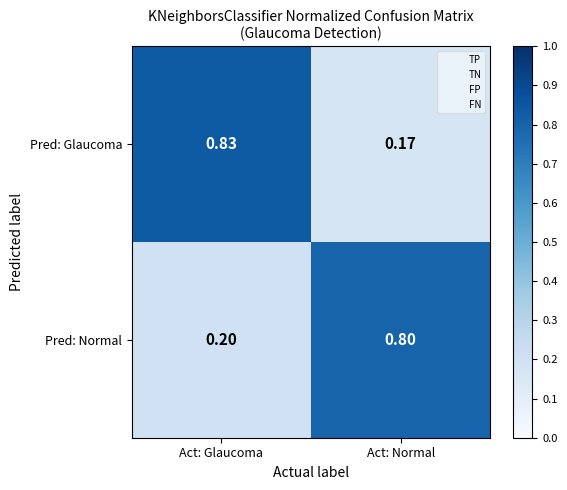

Which series changed the most between Act: Glaucoma and Act: Normal?

Pred: Glaucoma